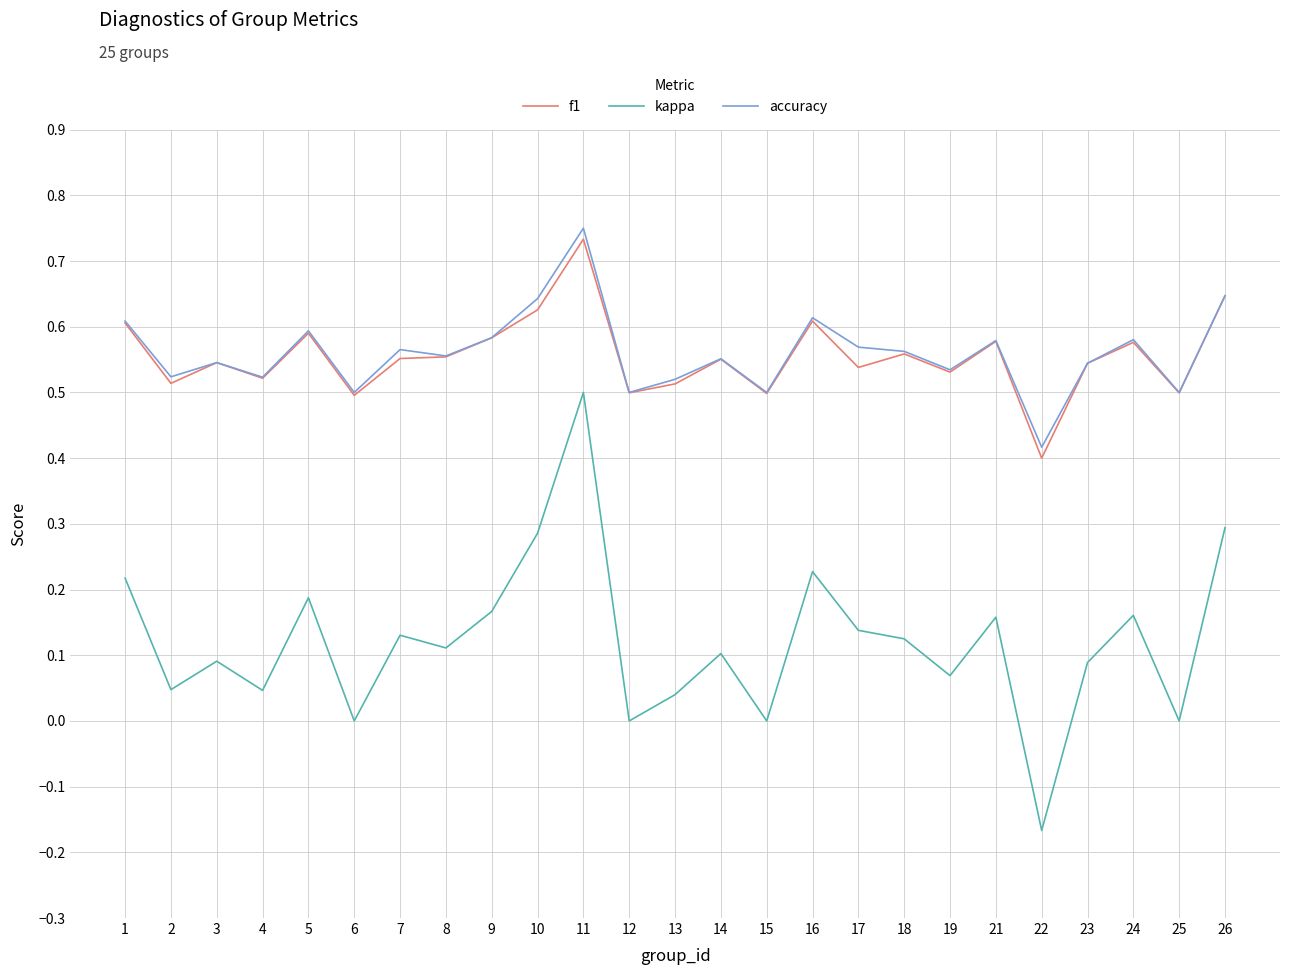

What is the total value across all series at 11?

2.0